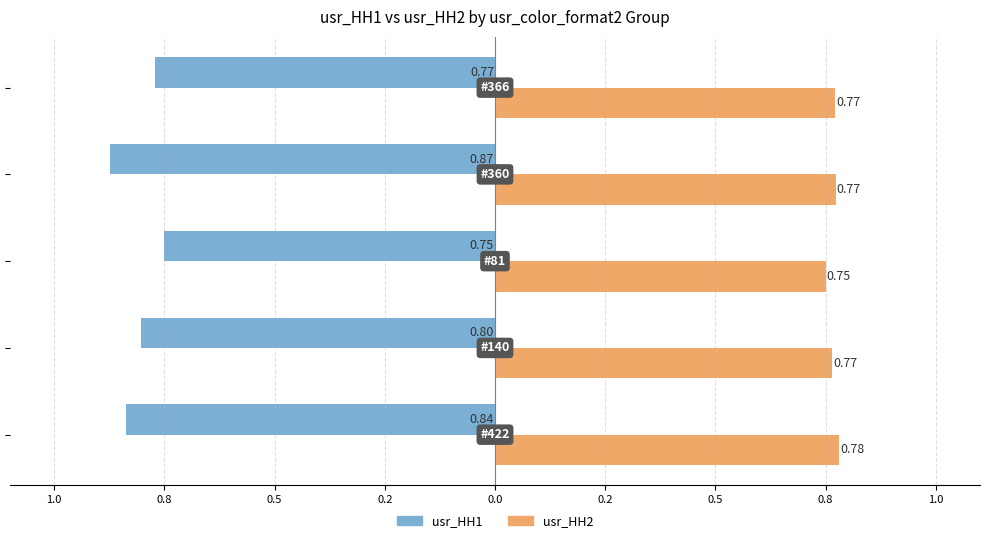

What are all the series names shown in the legend?

usr_HH1, usr_HH2